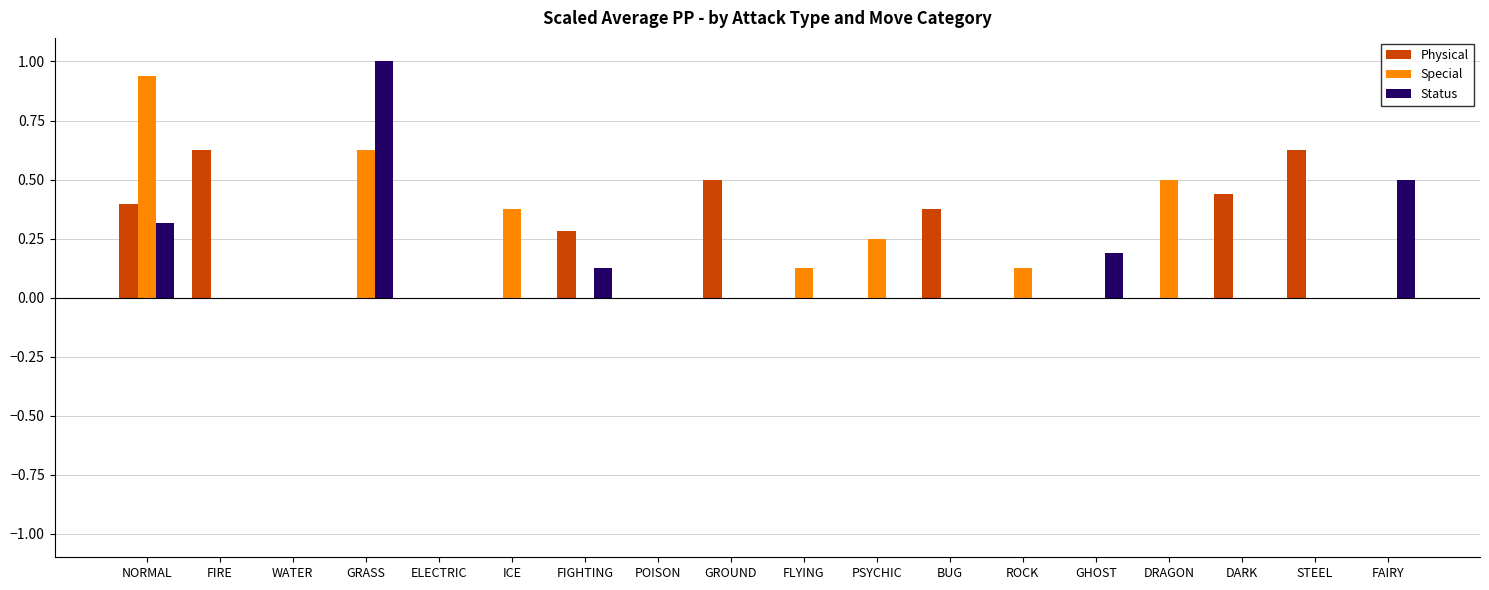

What is the sum of the Status values at DARK and FAIRY?

0.5